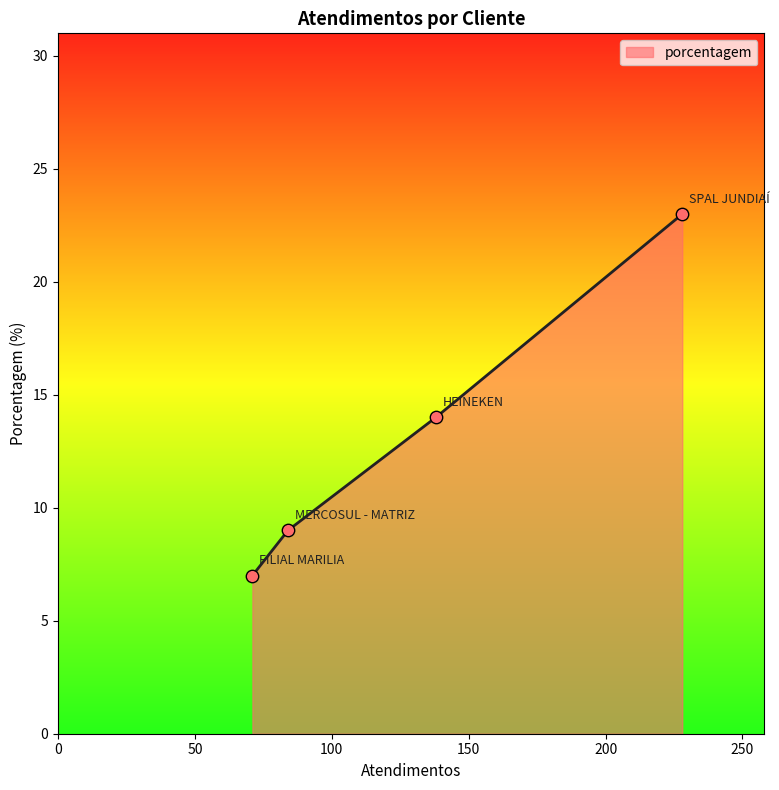

What is the change in value from MERCOSUL - MATRIZ to FILIAL MARILIA?

-2